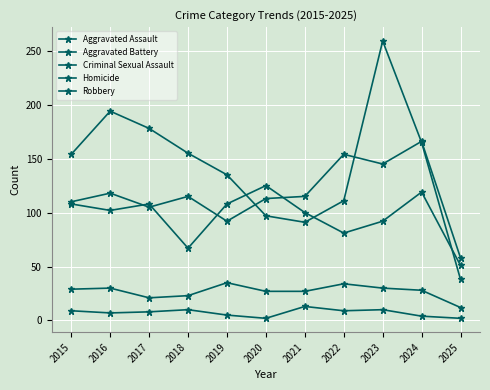

How many distinct data groups are displayed?

5